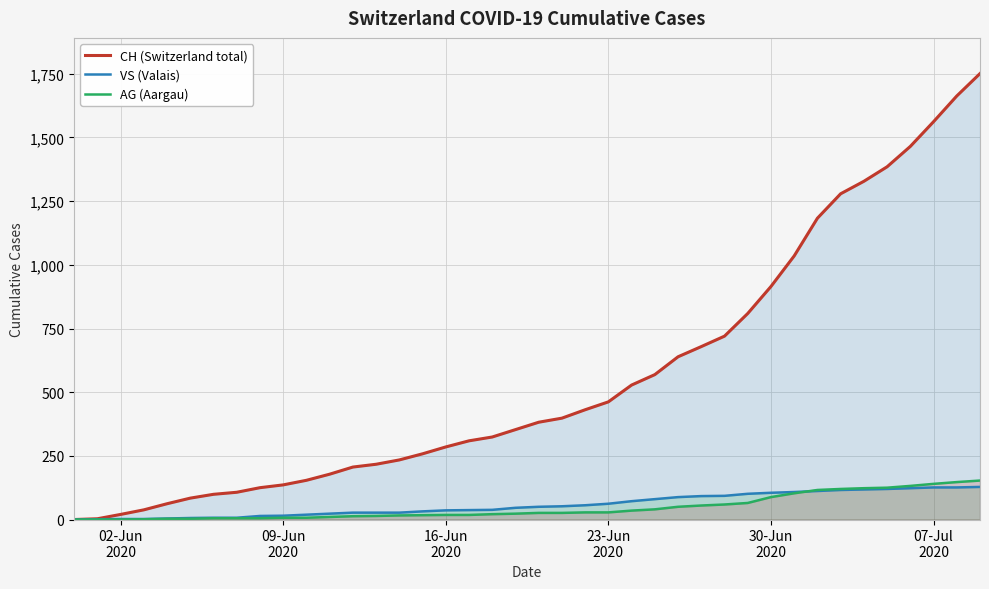

Which series has the largest range (max minus min)?

CH (Switzerland total)